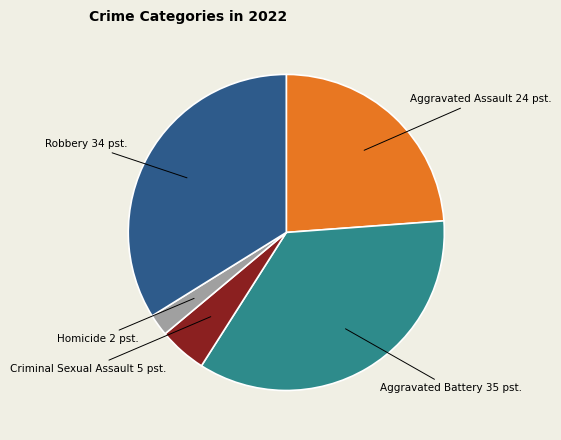

Is there any slice that represents more than half of the pie?

No